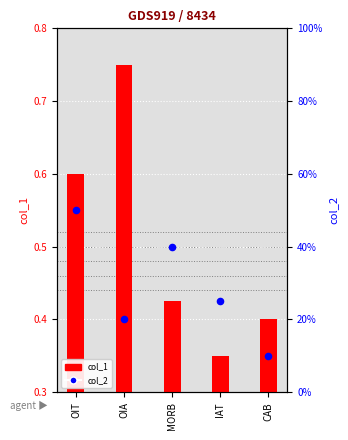

Which series has the largest total across all categories?

col_1 (y1)